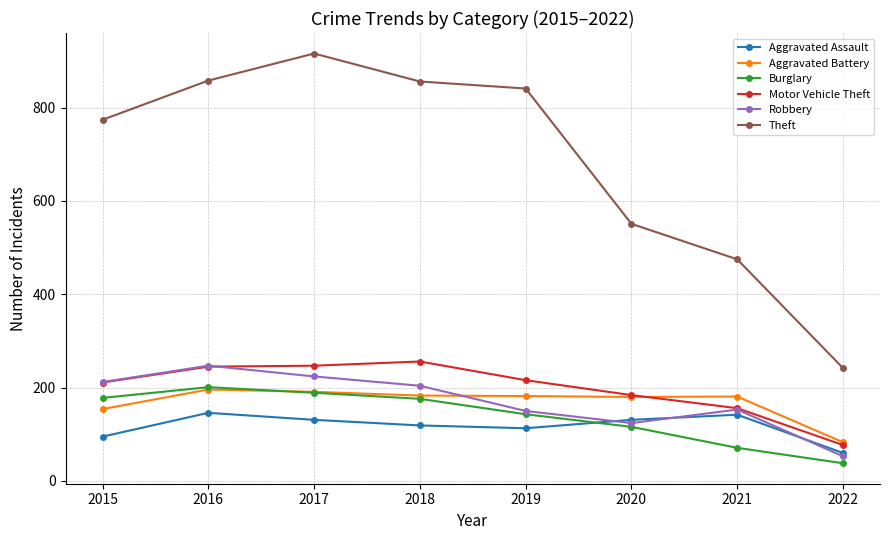

The Theft series shows 841 at 2019. True or false?

True